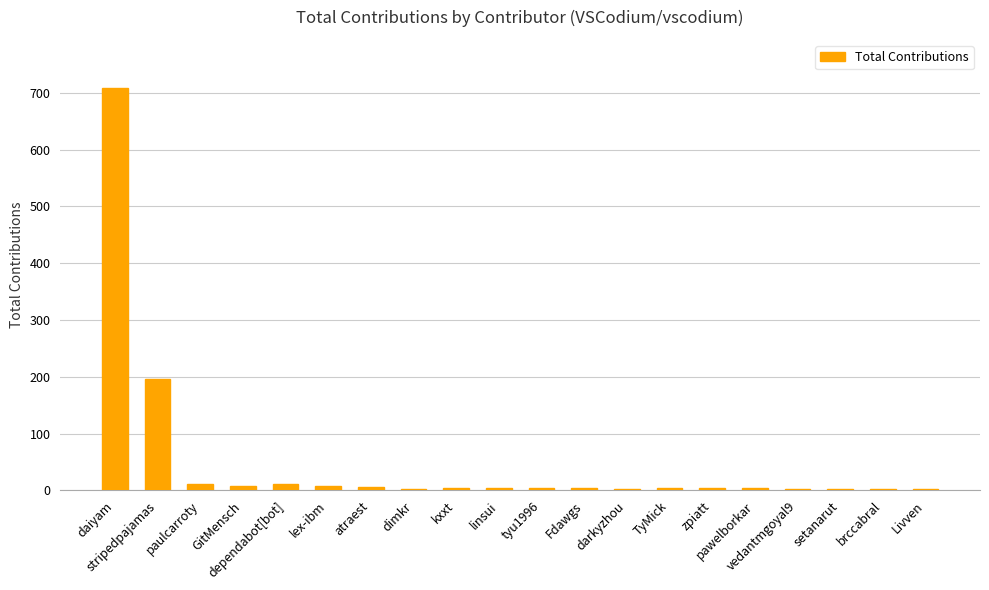

What is the maximum value shown in the chart?

708